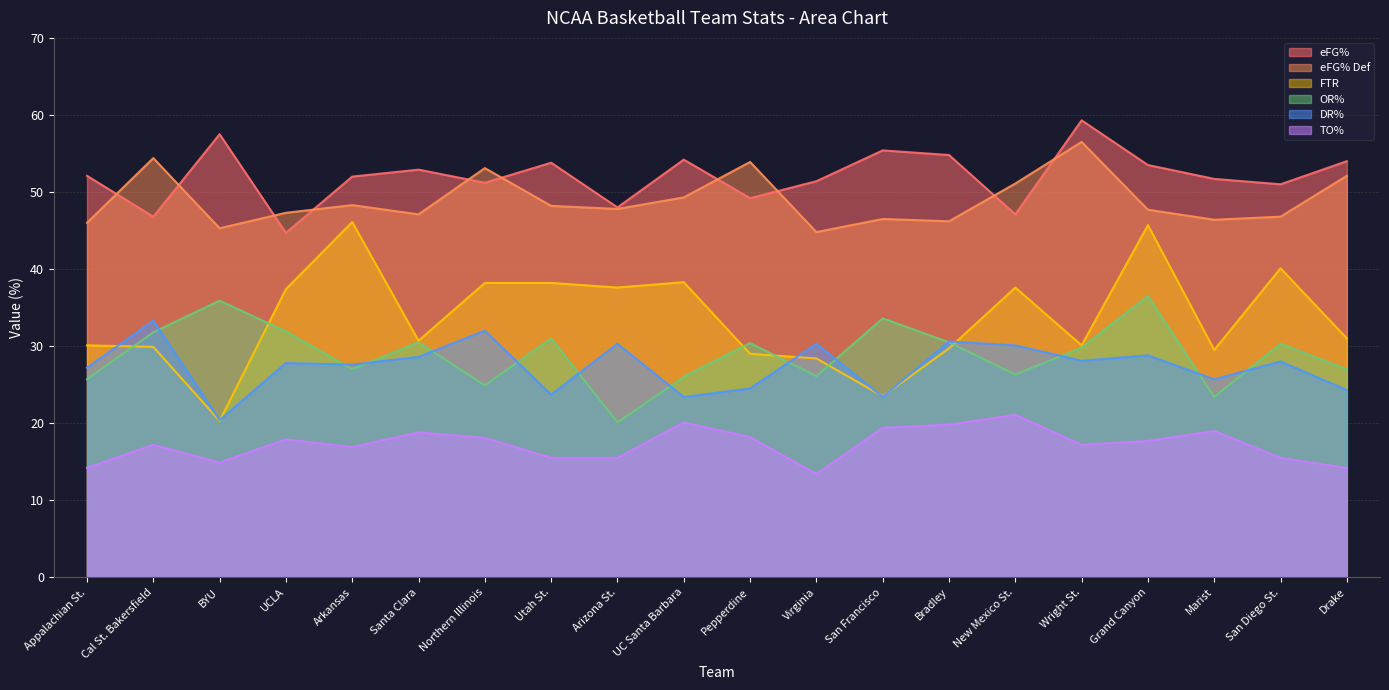

What is the label of the 6th point from the right?

New Mexico St.